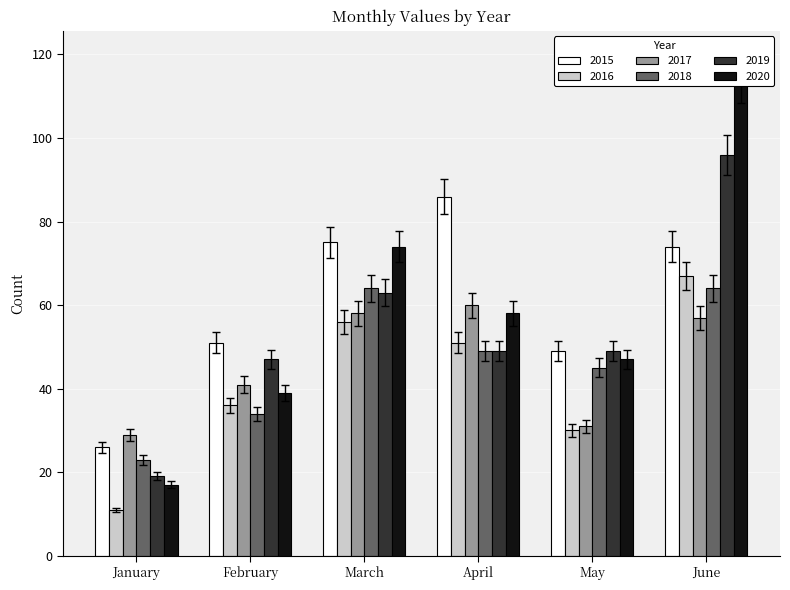

At which label does 2019 first exceed 46?

March